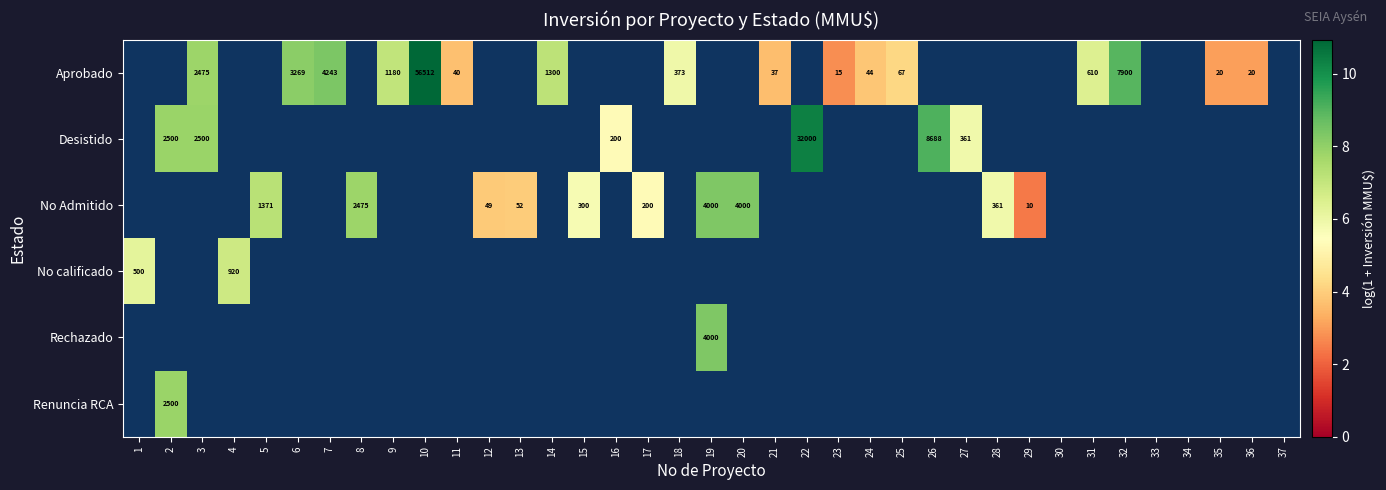

What is the smallest value displayed?

2.4